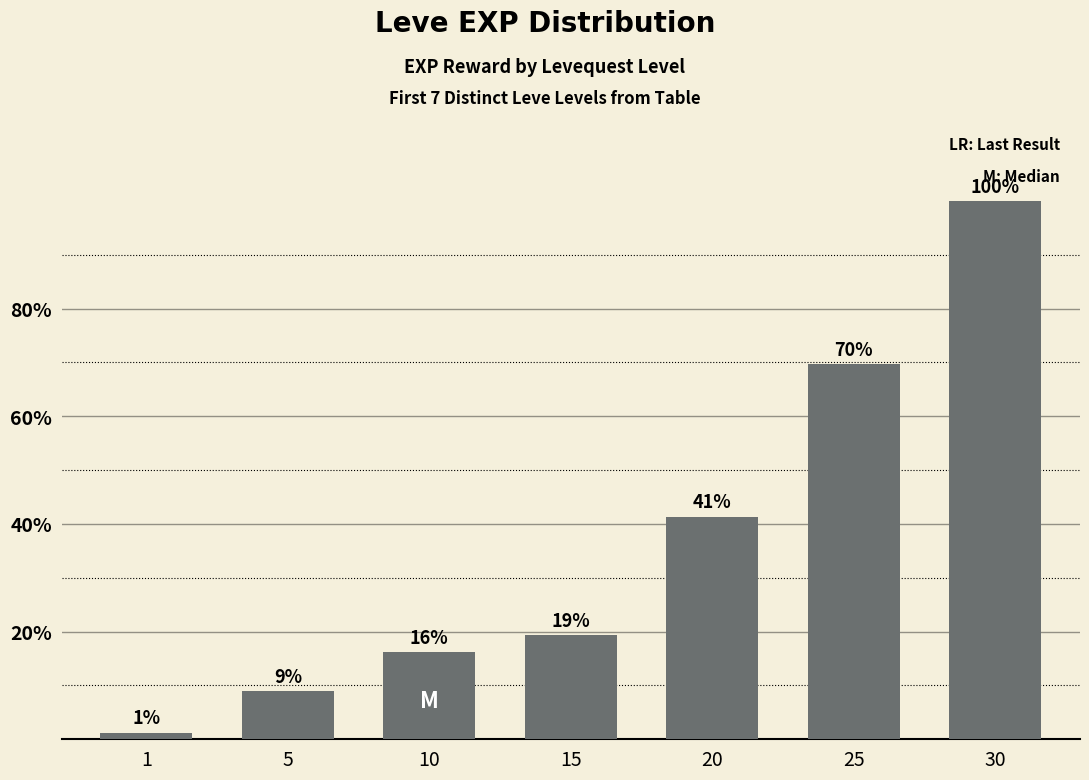

Are the bars horizontal?

No